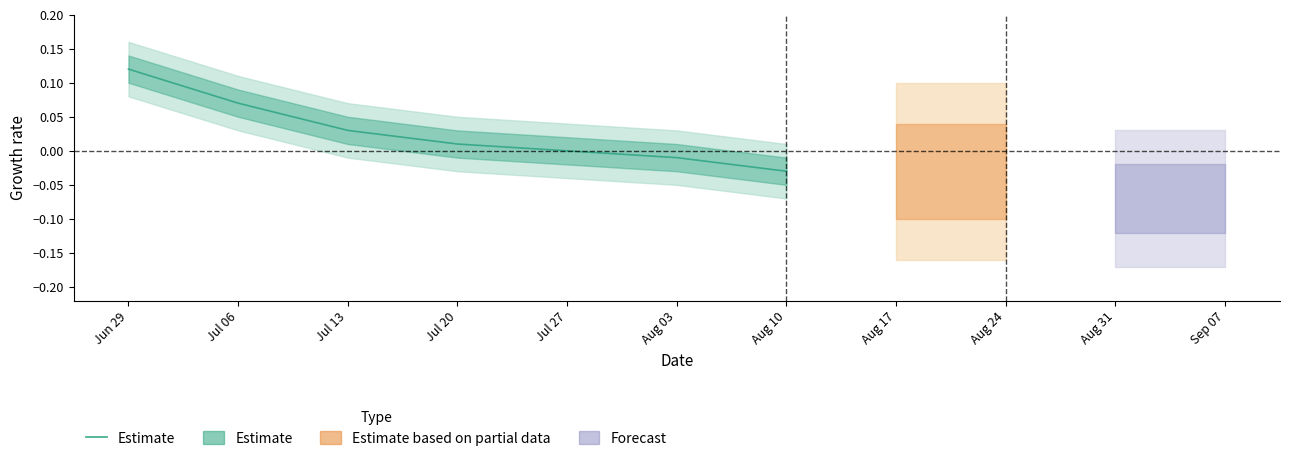

List the labels in order of value, smallest first.

Aug 10, Aug 17, Aug 24, Aug 31, Sep 07, Aug 03, Jul 27, Jul 20, Jul 13, Jul 06, Jun 29